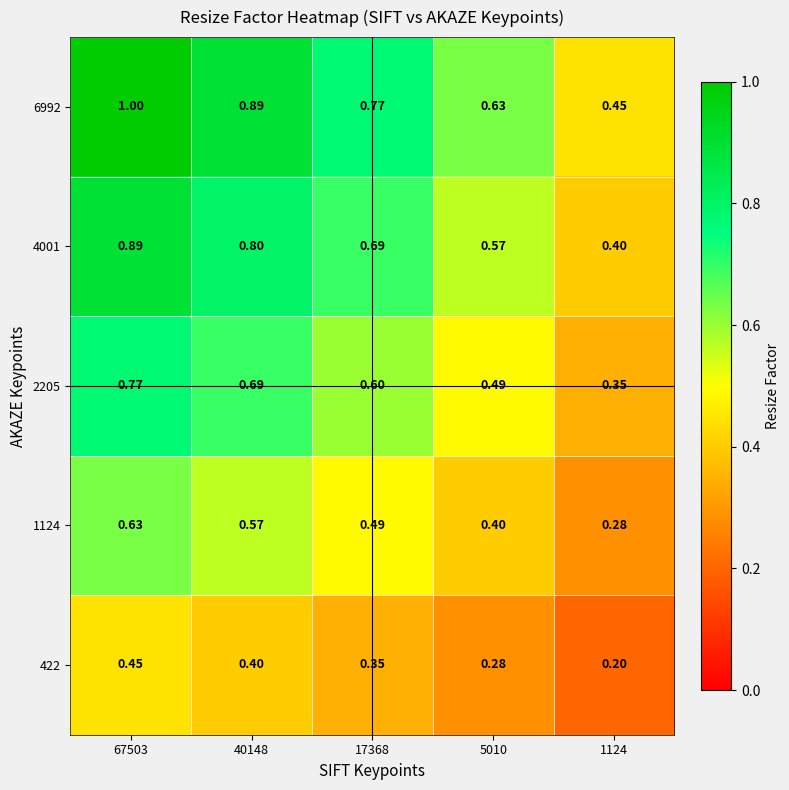

Is the value of 4001 at 1124 greater than the value of 1124 at 1124?

Yes